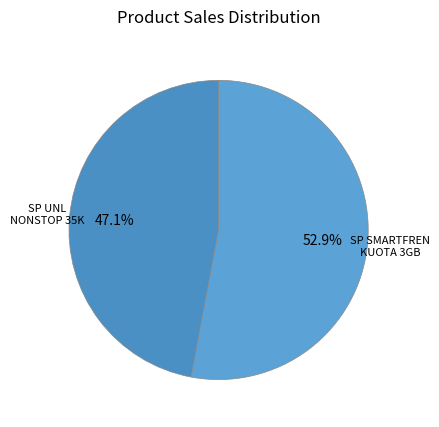

Is there a majority slice in this chart?

Yes